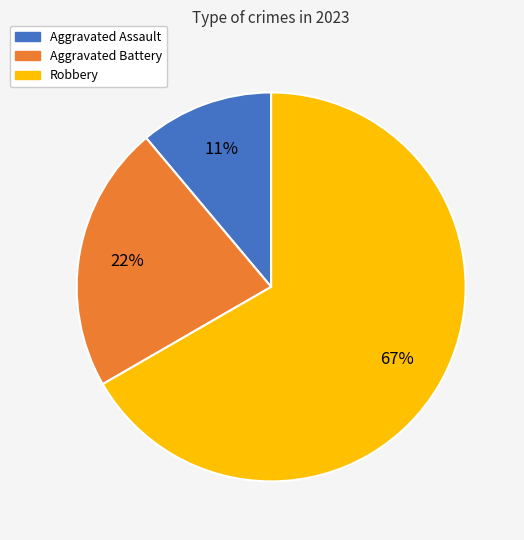

To the nearest percent, what is the combined percentage of Aggravated Assault and Robbery?

78%